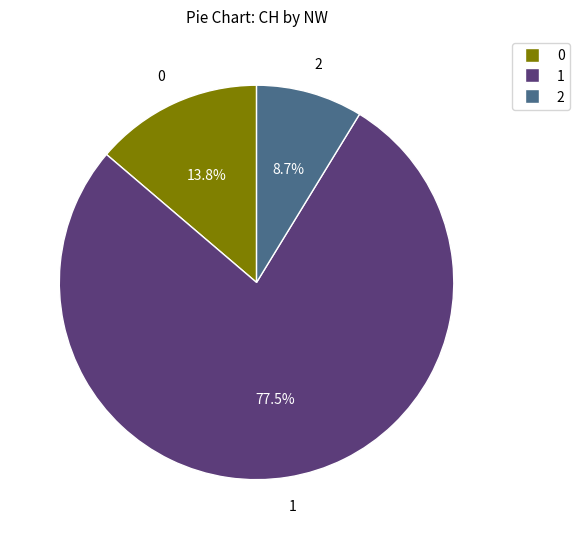

What is the ratio of the value at 1 to the value at 0?

5.6